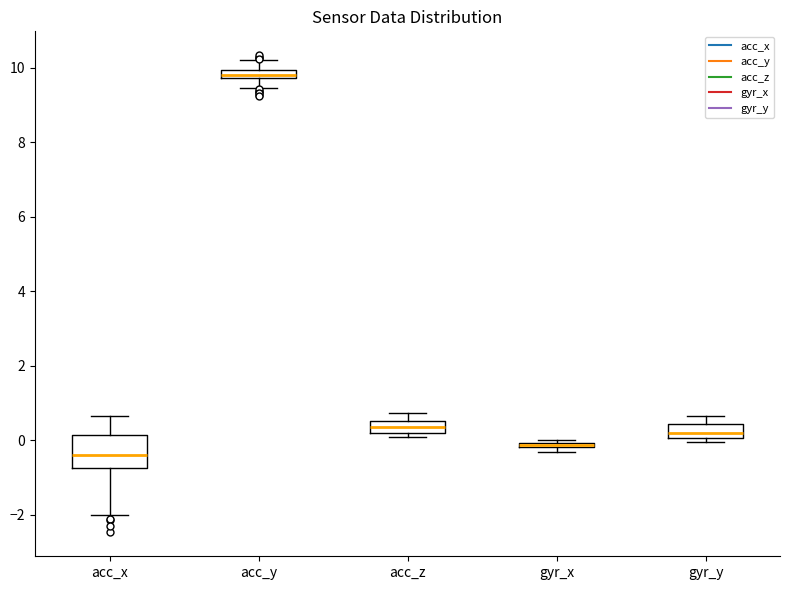

Where is the upper edge of the box for gyr_x on the y-axis? The values are not printed on the chart, so give them approximately, as read against the axis.

0.0